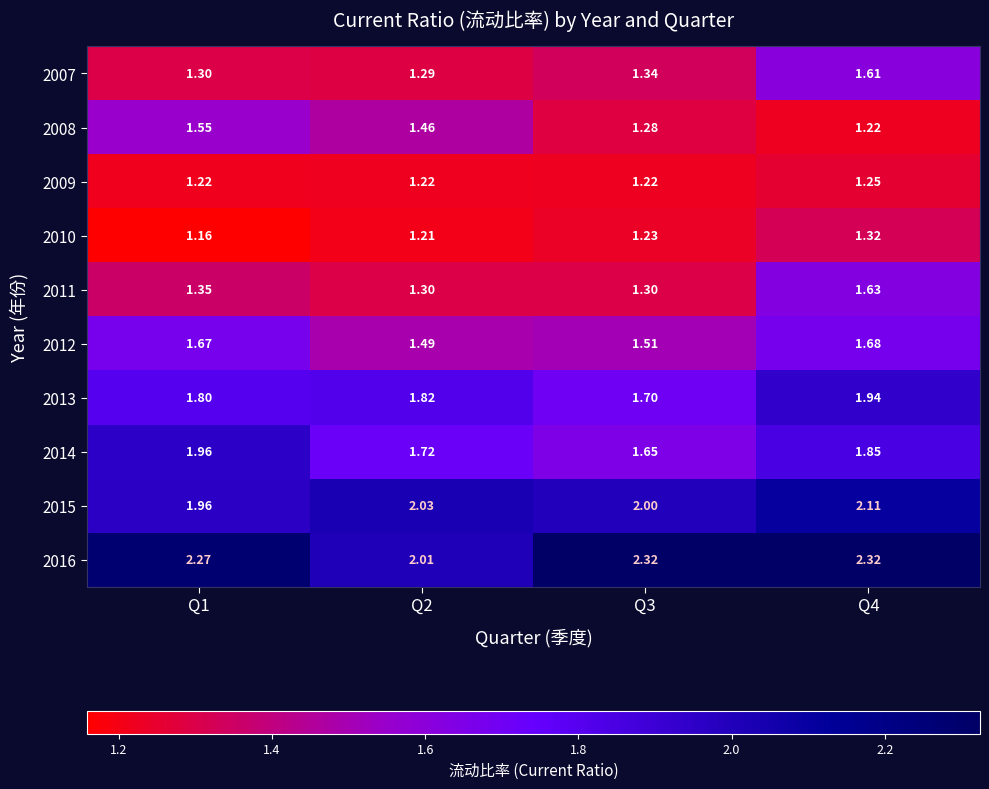

Is the value of 2007 at Q2 greater than the value of 2010 at Q1?

Yes